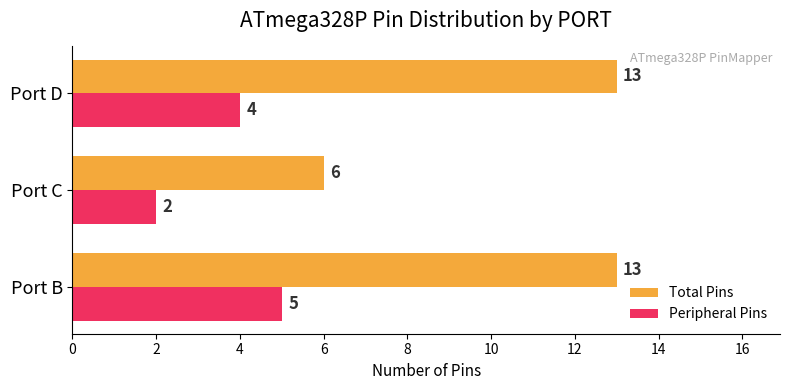

What are all the series names shown in the legend?

Total Pins, Peripheral Pins